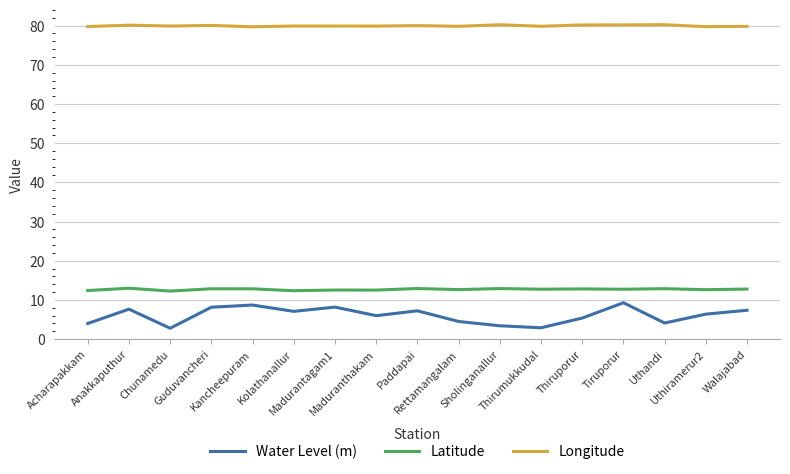

True or false: Latitude and Longitude intersect in this chart.

False